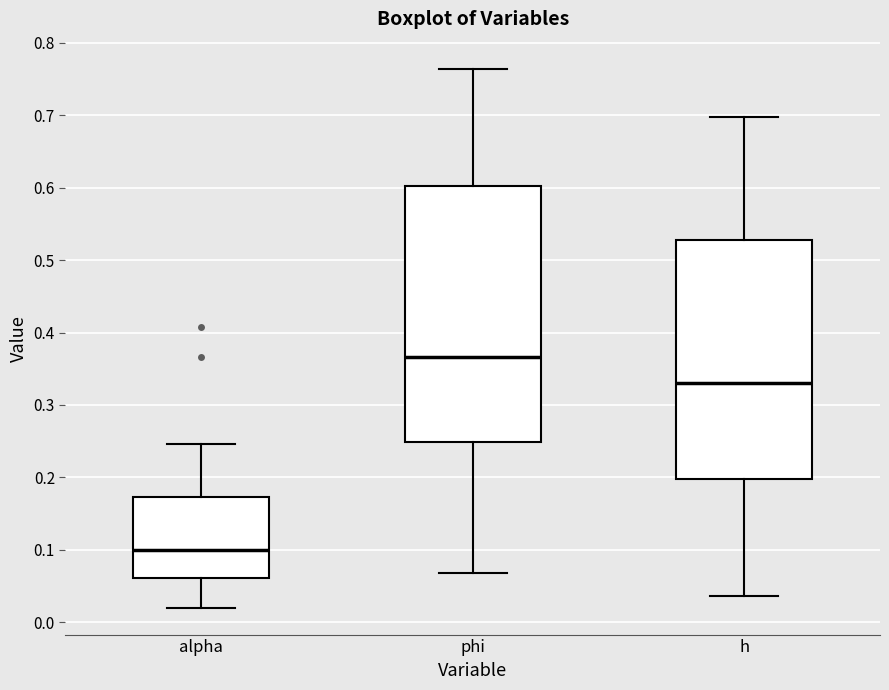

Comparing the boxes themselves (not the whiskers), which one is the tallest?

phi